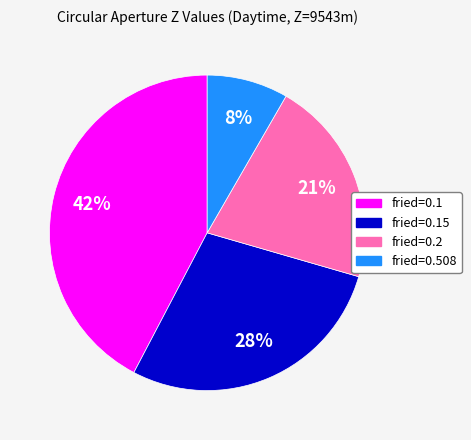

How many slices are in this pie chart?

4